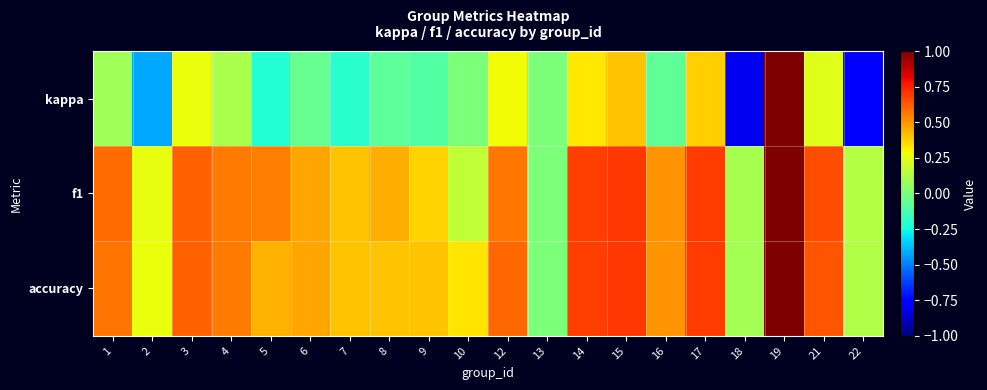

What is the spread (max minus min) of values at 10?

0.3